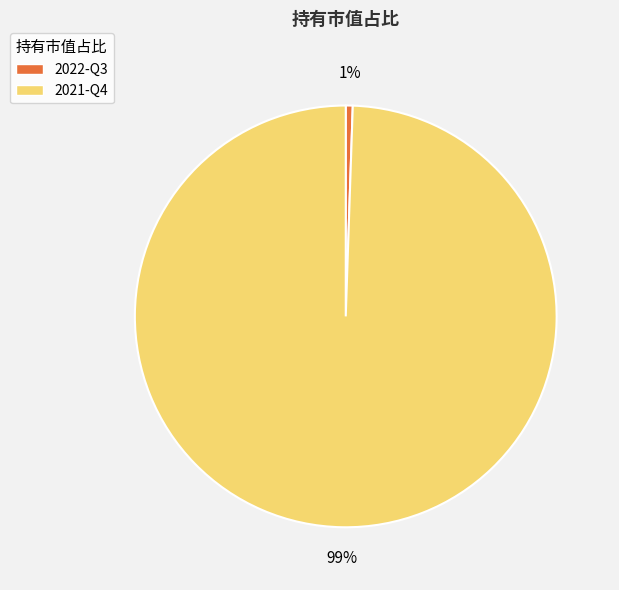

What percentage is the 2022-Q3 slice, to the nearest percent?

1%